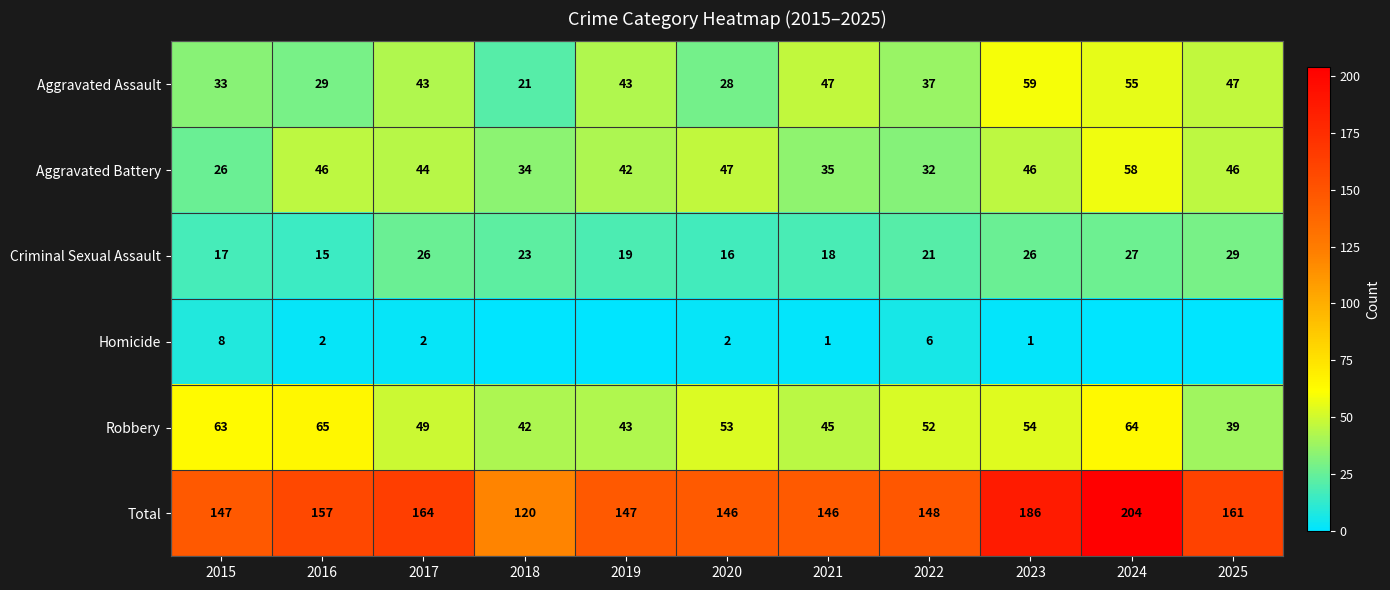

Which category has the lowest value in the Total series?

2018